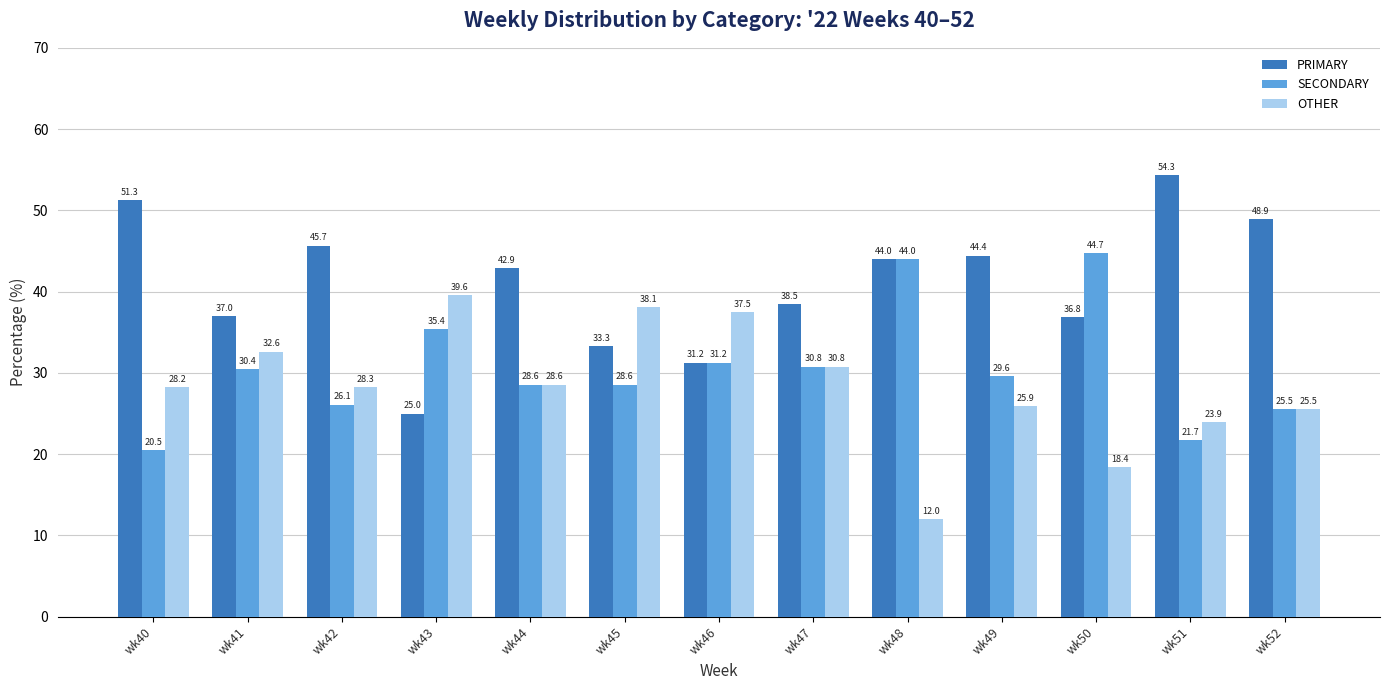

Between wk45 and wk48, which series saw the biggest shift?

OTHER